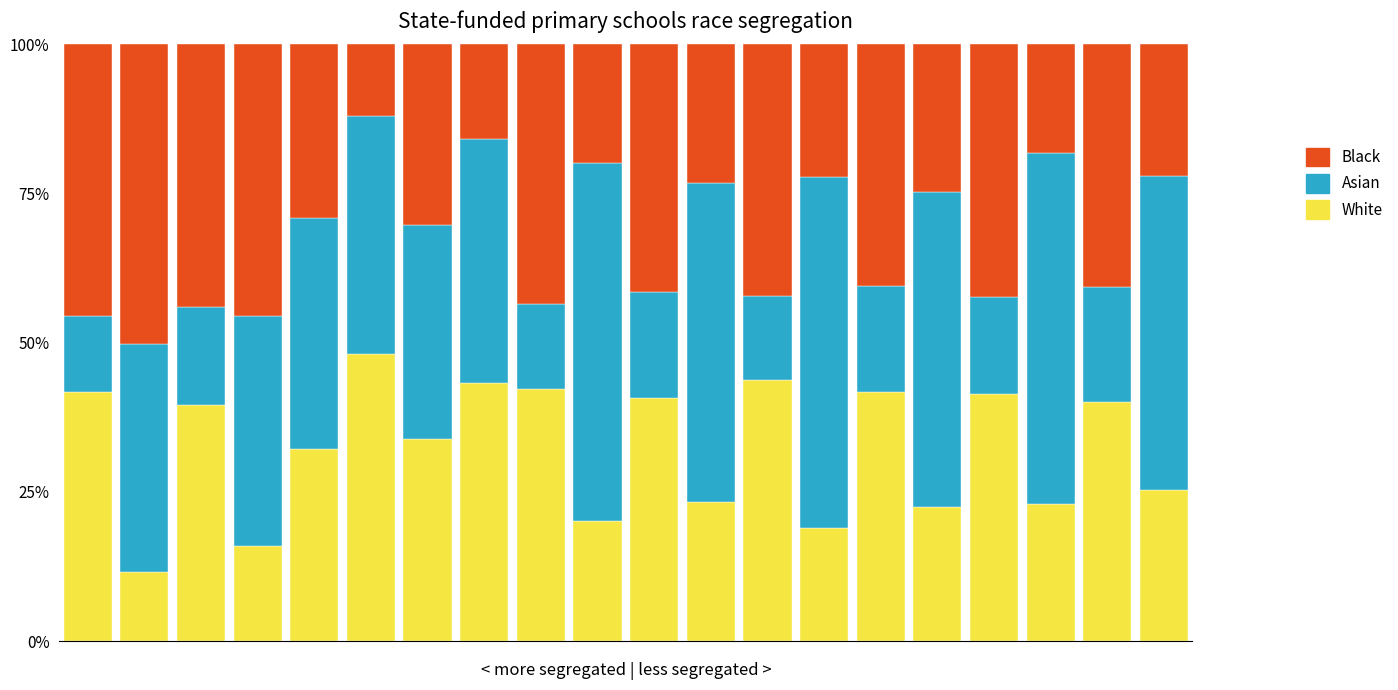

What is the maximum value for White?

48.1